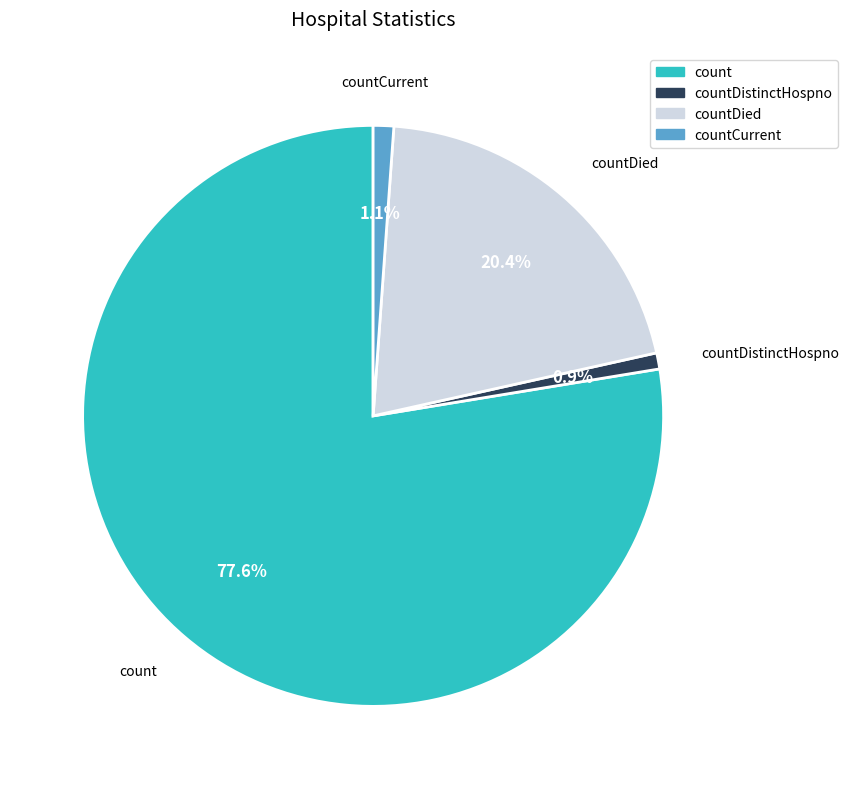

Does any single category account for the majority?

Yes